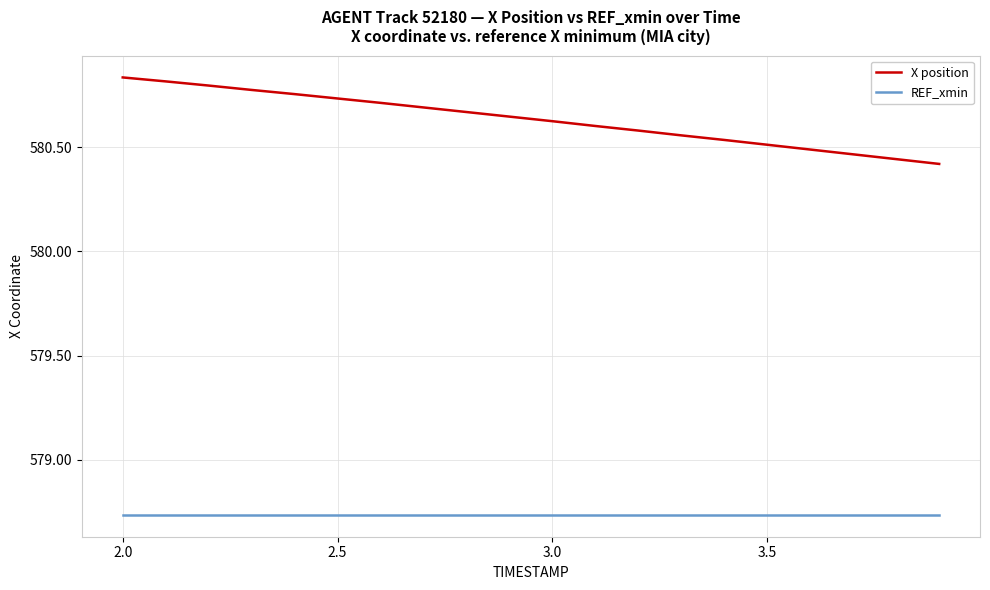

Which series has the largest total across all categories?

X position